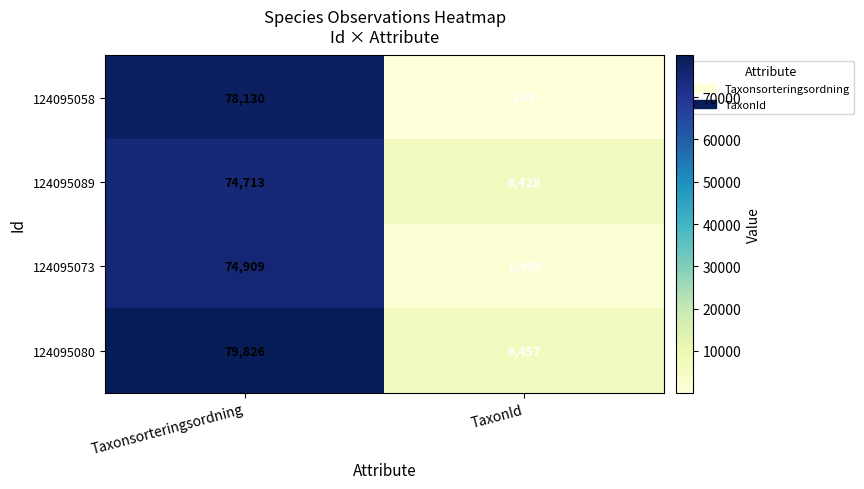

What is the sum of all 124095080 values?

86283